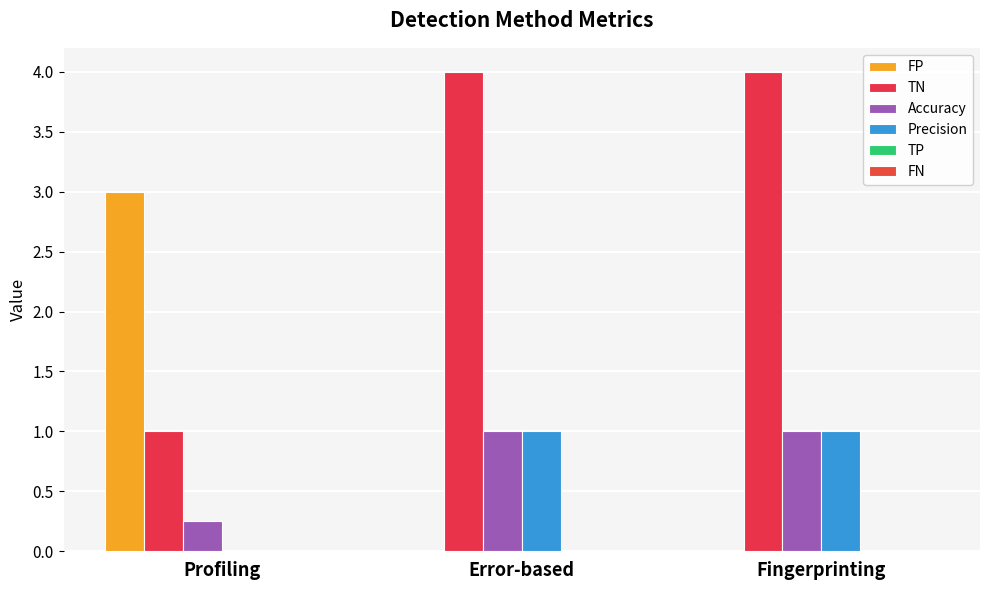

Reading left to right, extract all data points from this chart.

FP: 3.0	0.0	0.0
TN: 1.0	4.0	4.0
Accuracy: 0.2	1.0	1.0
Precision: 0.0	1.0	1.0
TP: 0.0	0.0	0.0
FN: 0.0	0.0	0.0